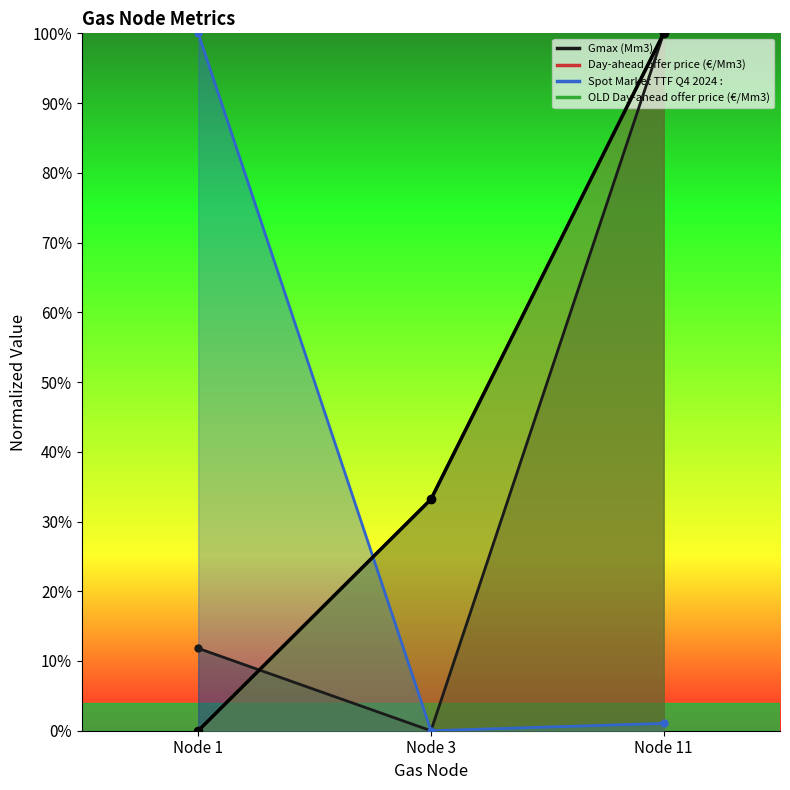

At which category does the chart reach its minimum across all series?

Node 3